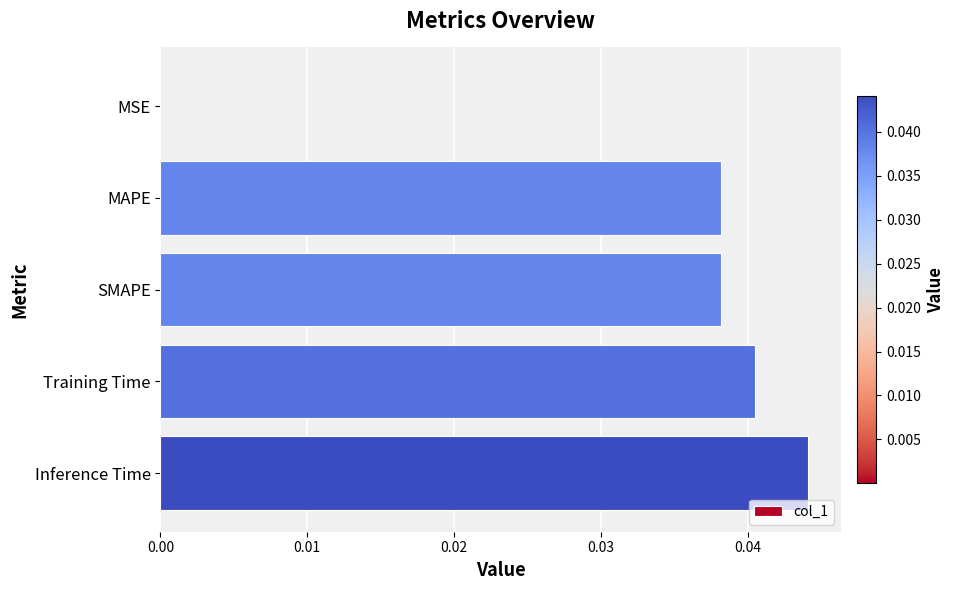

Which label corresponds to the largest value in the chart?

Inference Time